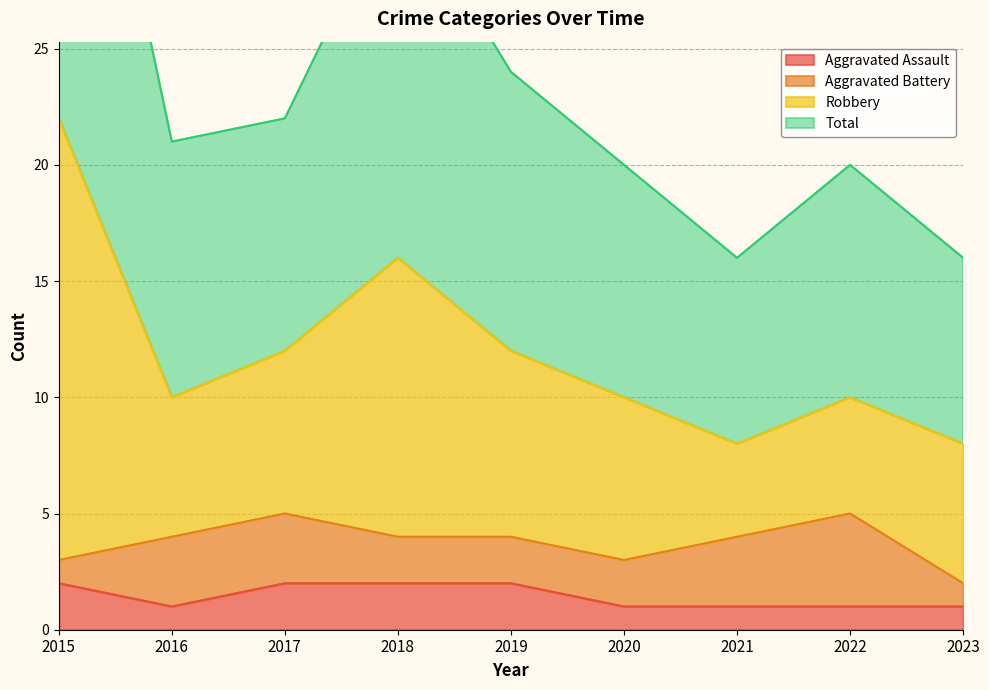

What is the sum of all Aggravated Assault values?

13